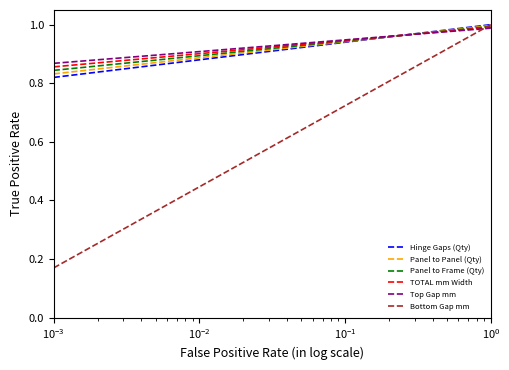

Which series has the widest spread of values?

Bottom Gap mm